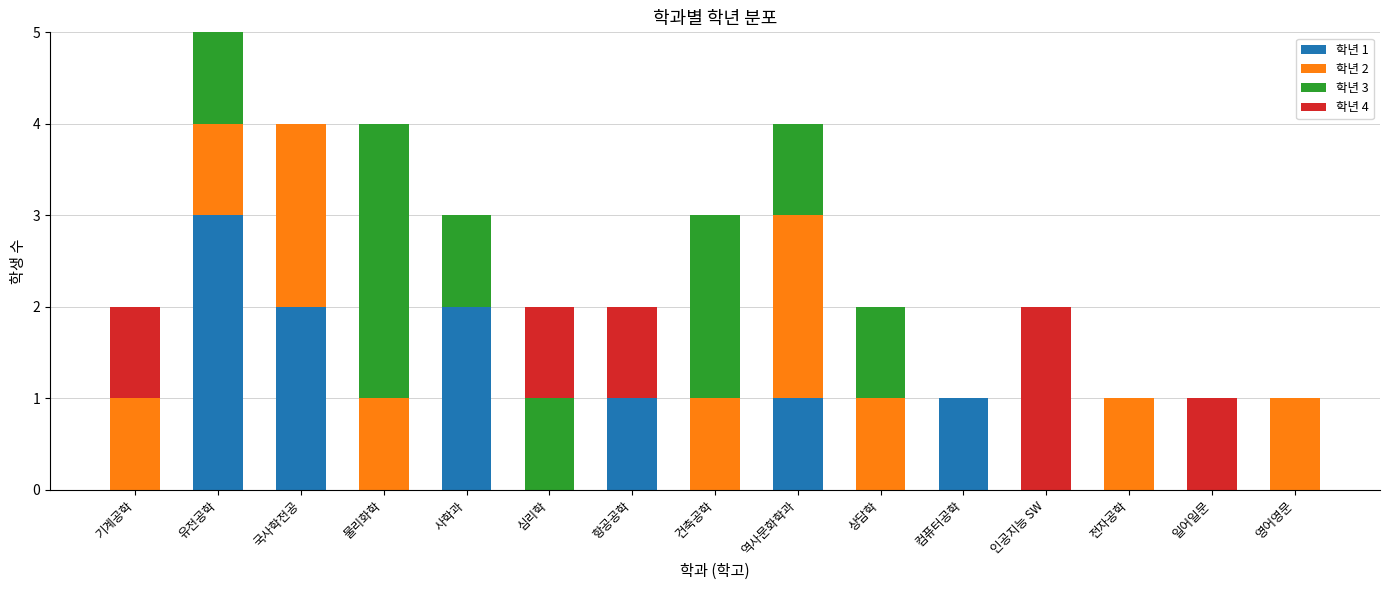

Which category has the highest value in the 학년 1 series?

유전공학